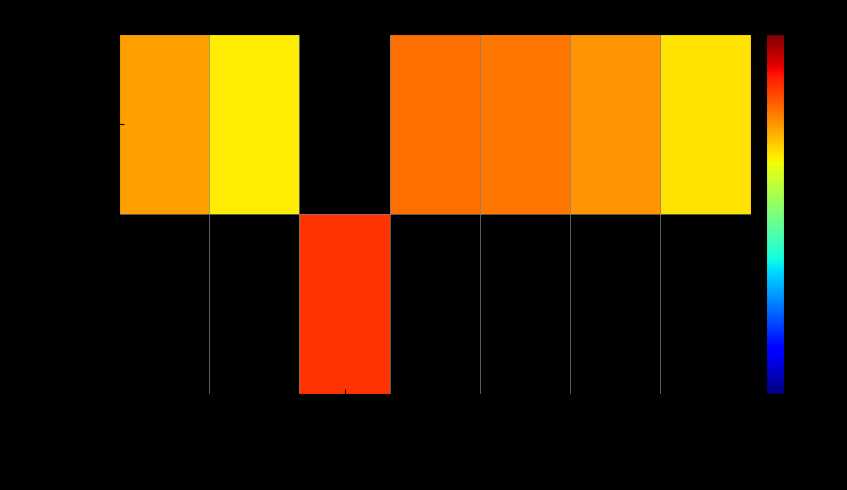

Count the number of data series in this chart.

2